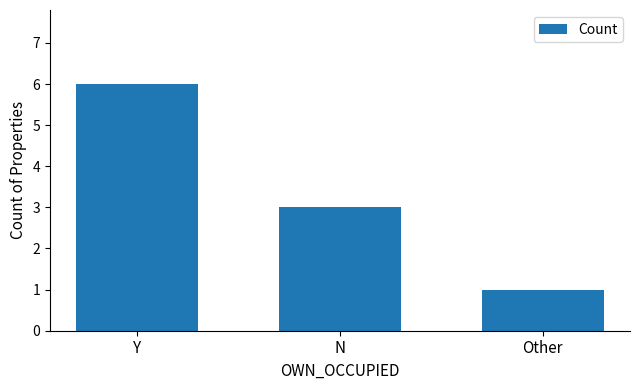

Does the chart contain any negative values?

No